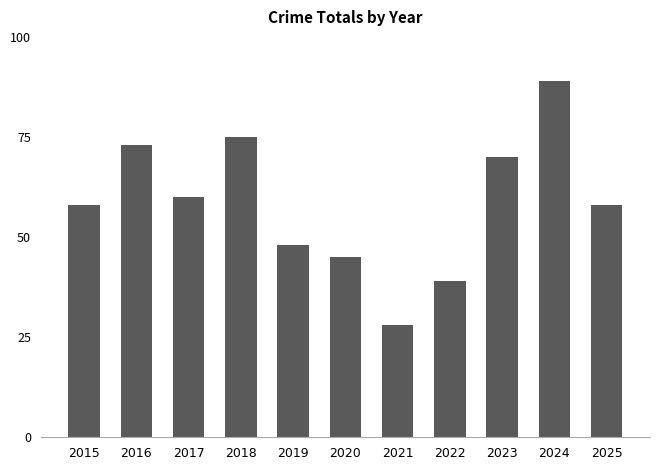

How many distinct data groups are displayed?

1